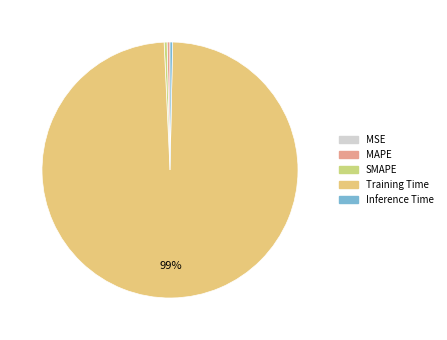

Rank the categories by value from highest to lowest.

Training Time, MAPE, SMAPE, Inference Time, MSE